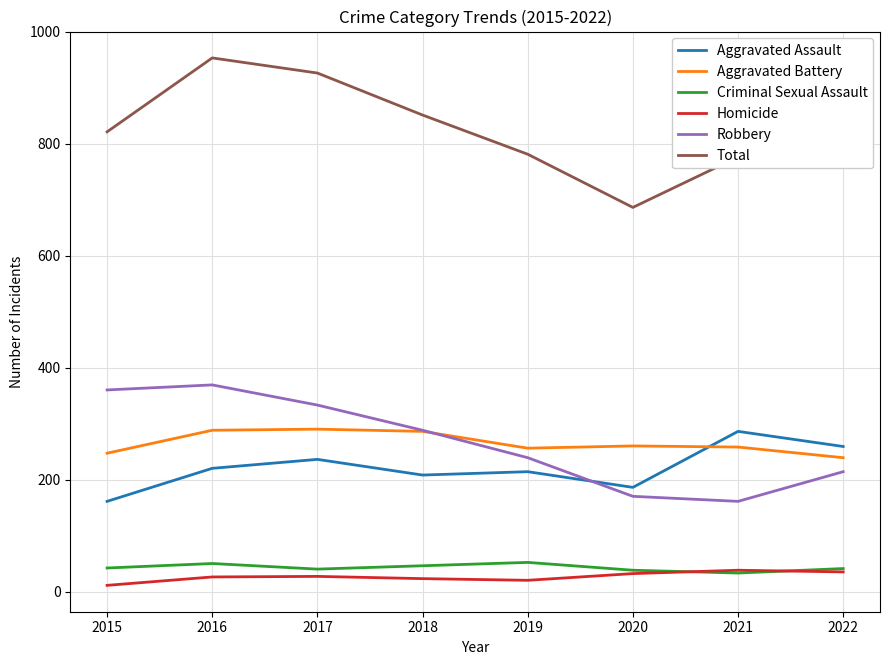

True or false: Aggravated Assault and Criminal Sexual Assault intersect in this chart.

False